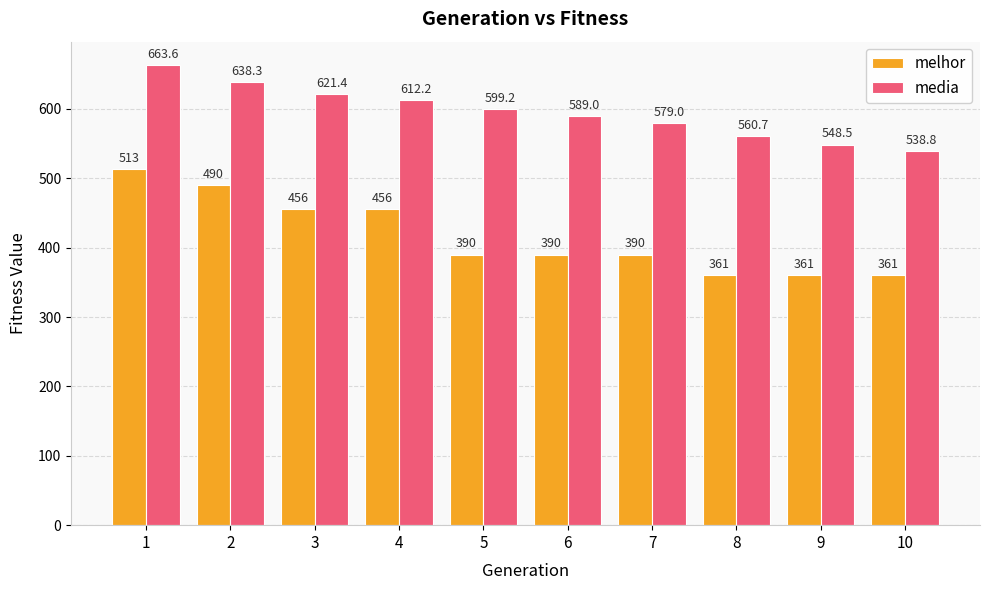

What is the average value of the melhor series?

416.8